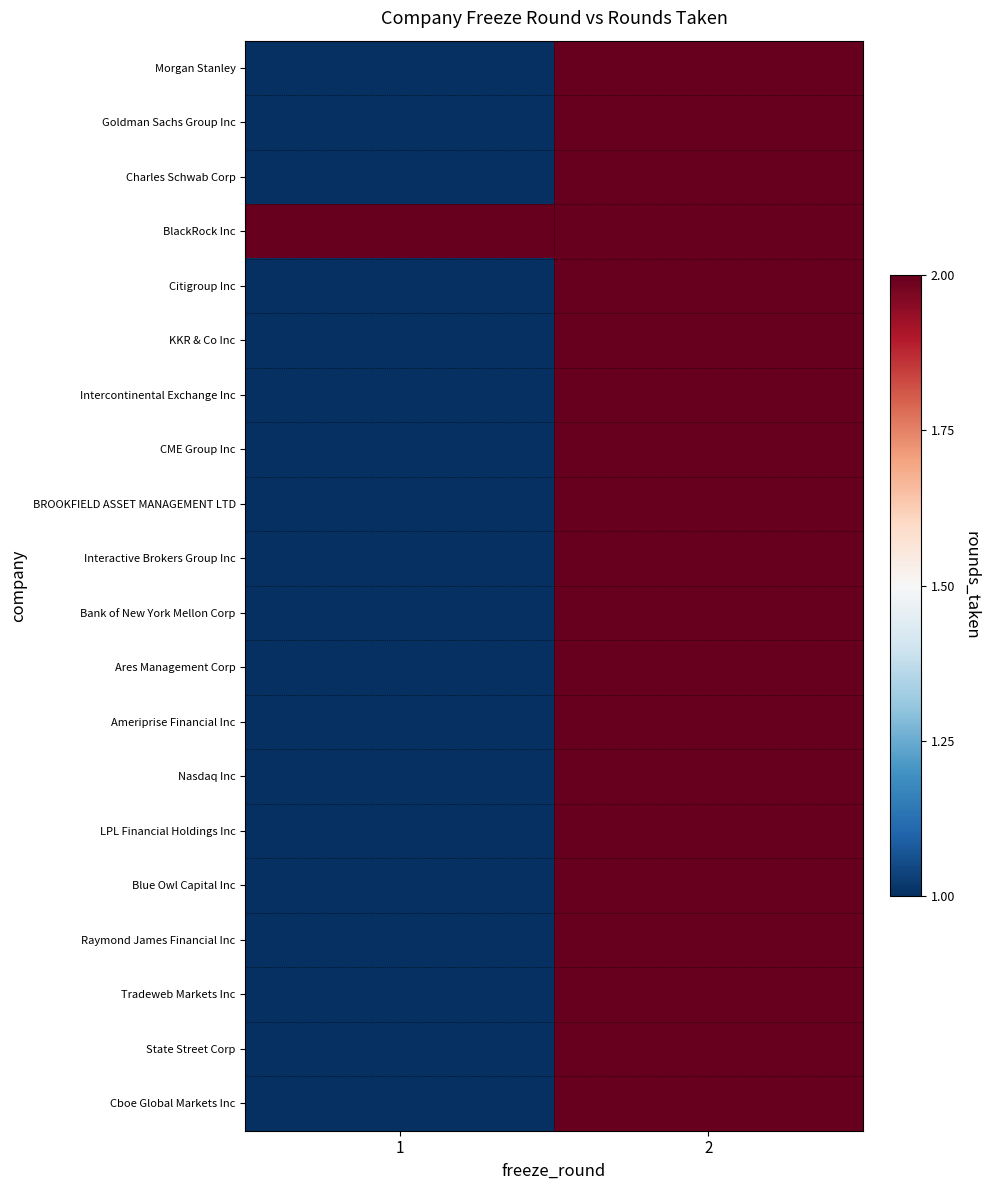

Which has a higher value, 2 or 1?

2